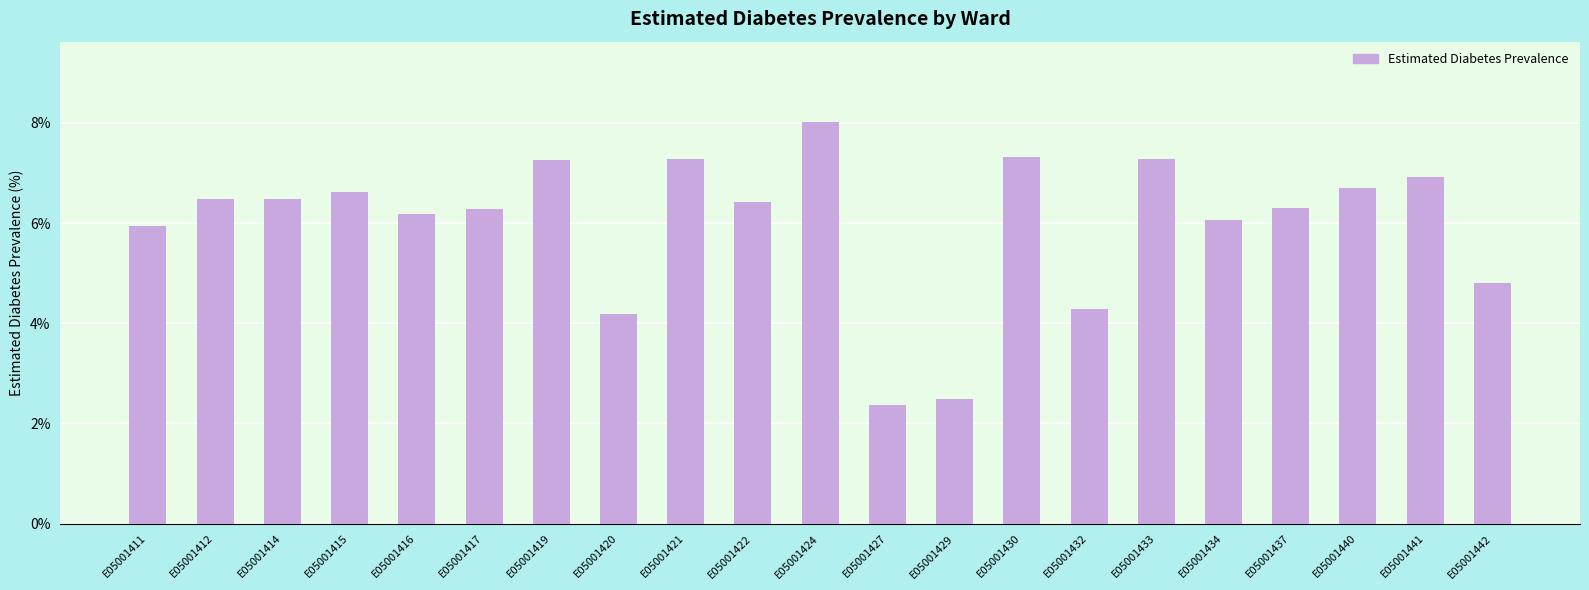

The value at E05001432 is 4.3. True or false?

True